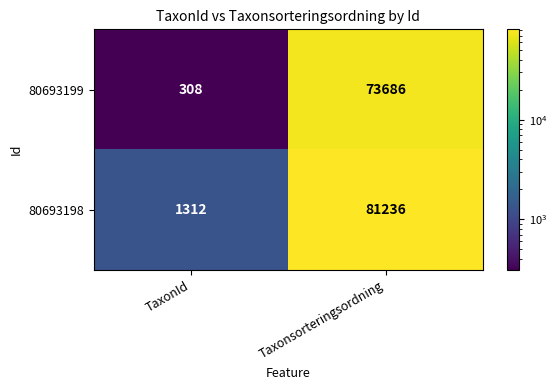

Reading left to right, what are all the values shown in this chart?

80693199: TaxonId=308	Taxonsorteringsordning=73686
80693198: TaxonId=1312	Taxonsorteringsordning=81236